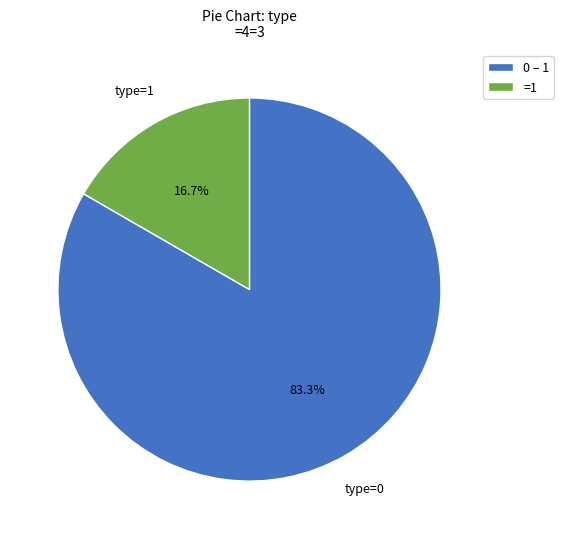

What is the smallest slice in the pie chart?

=1